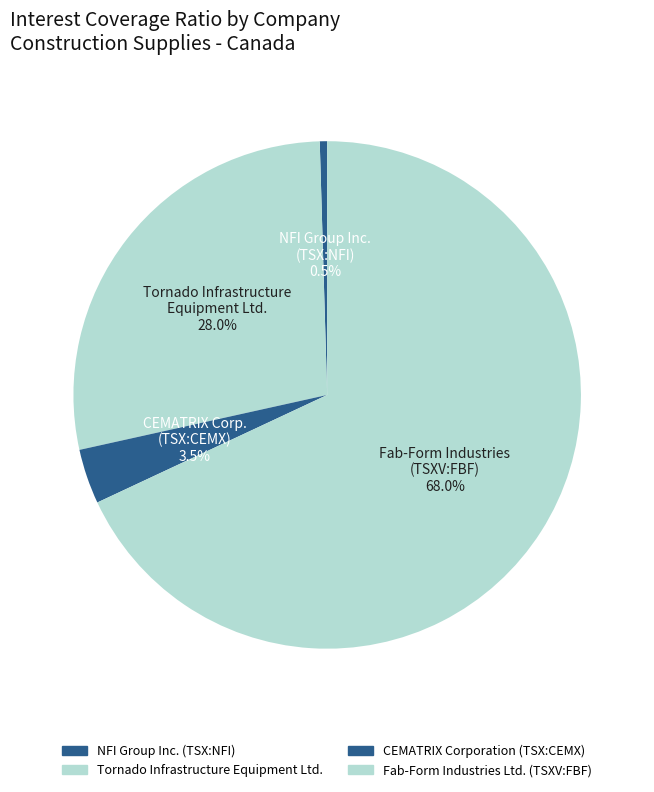

Which has a higher value, Fab-Form Industries Ltd. (TSXV:FBF) or CEMATRIX Corporation (TSX:CEMX)?

Fab-Form Industries Ltd. (TSXV:FBF)